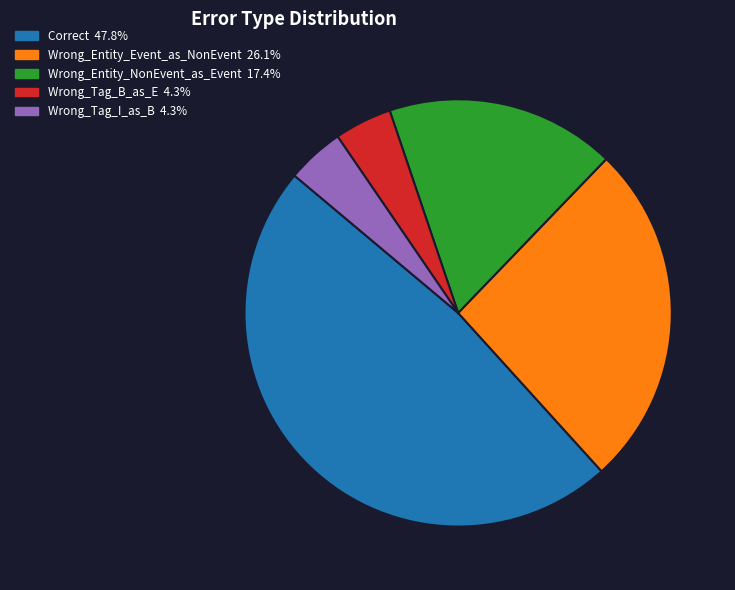

What is the largest slice in the pie chart?

Correct